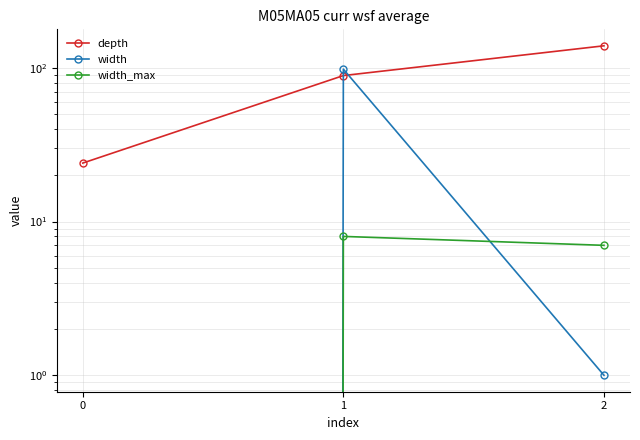

True or false: width_max has a value of 5 at 1.

False